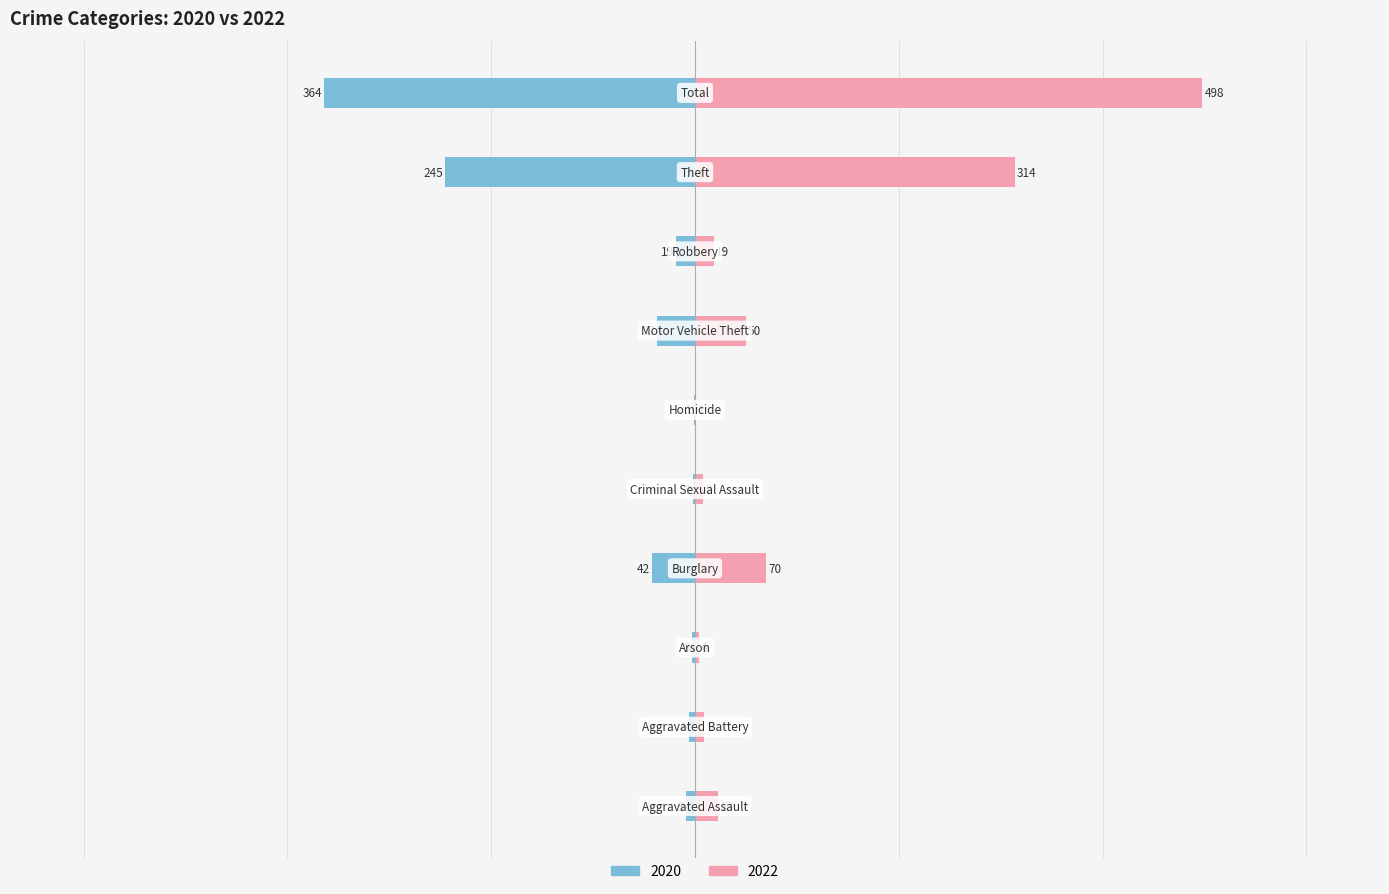

What is the approximate value of 2022 at Aggravated Assault, to the nearest 10?

20